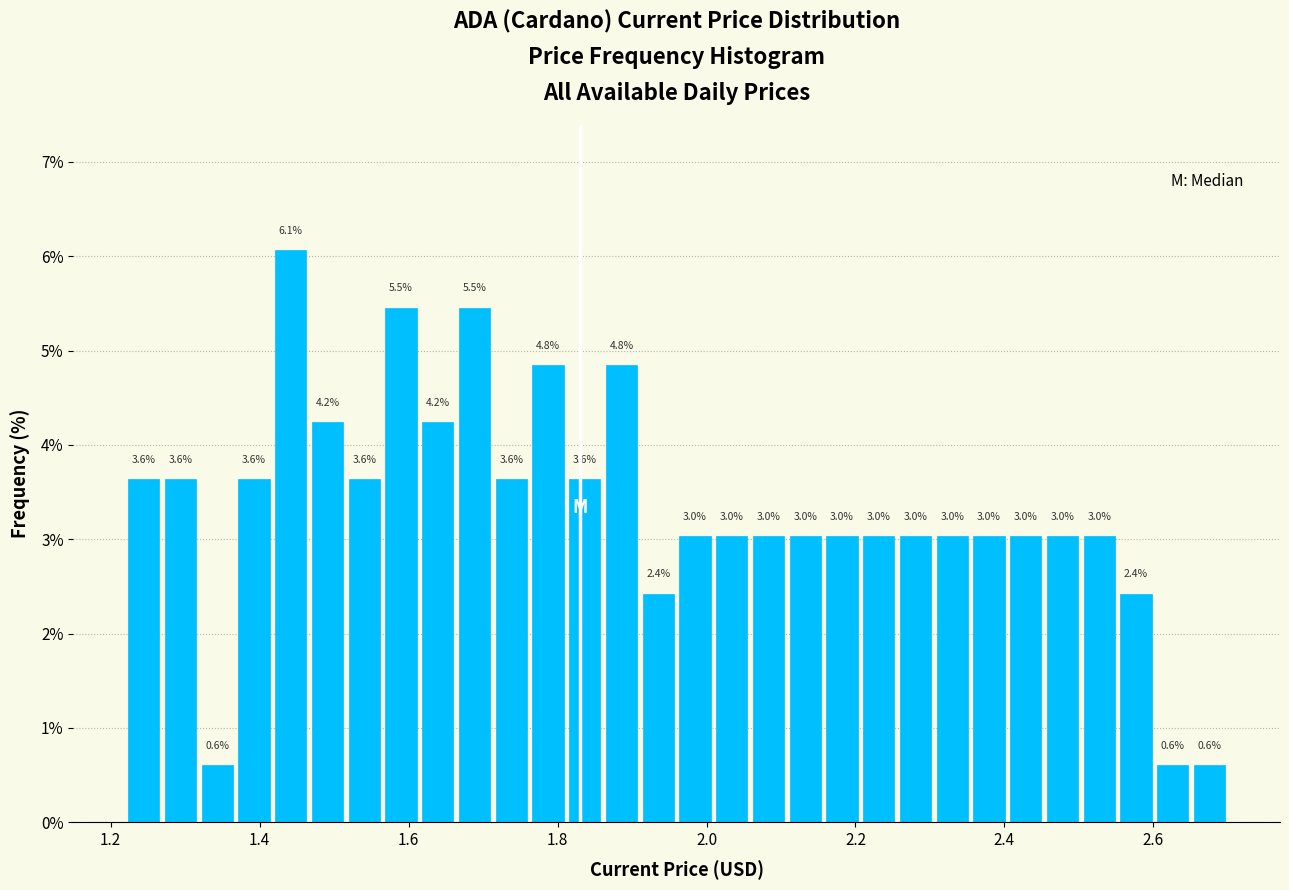

Read against the x-axis, roughly where is the centre of the tallest bar?

1.44